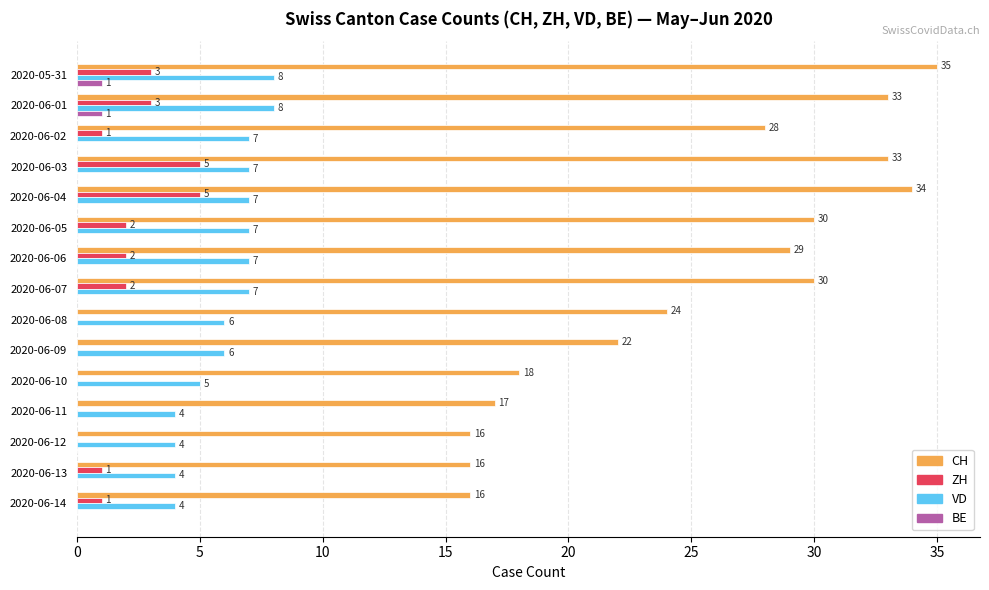

Which category has the highest value across all series?

2020-05-31